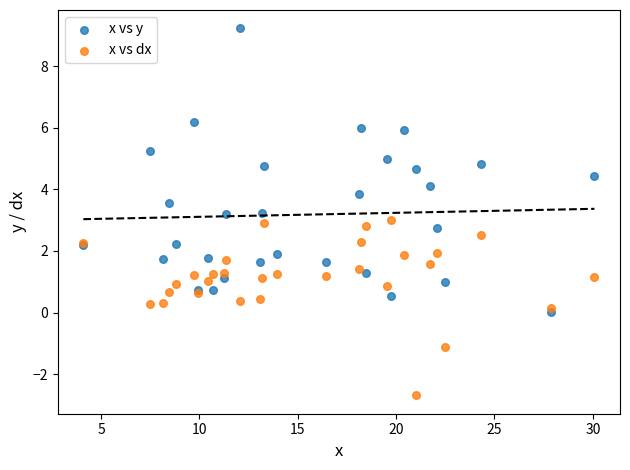

Which series reaches the maximum Y coordinate?

x vs y